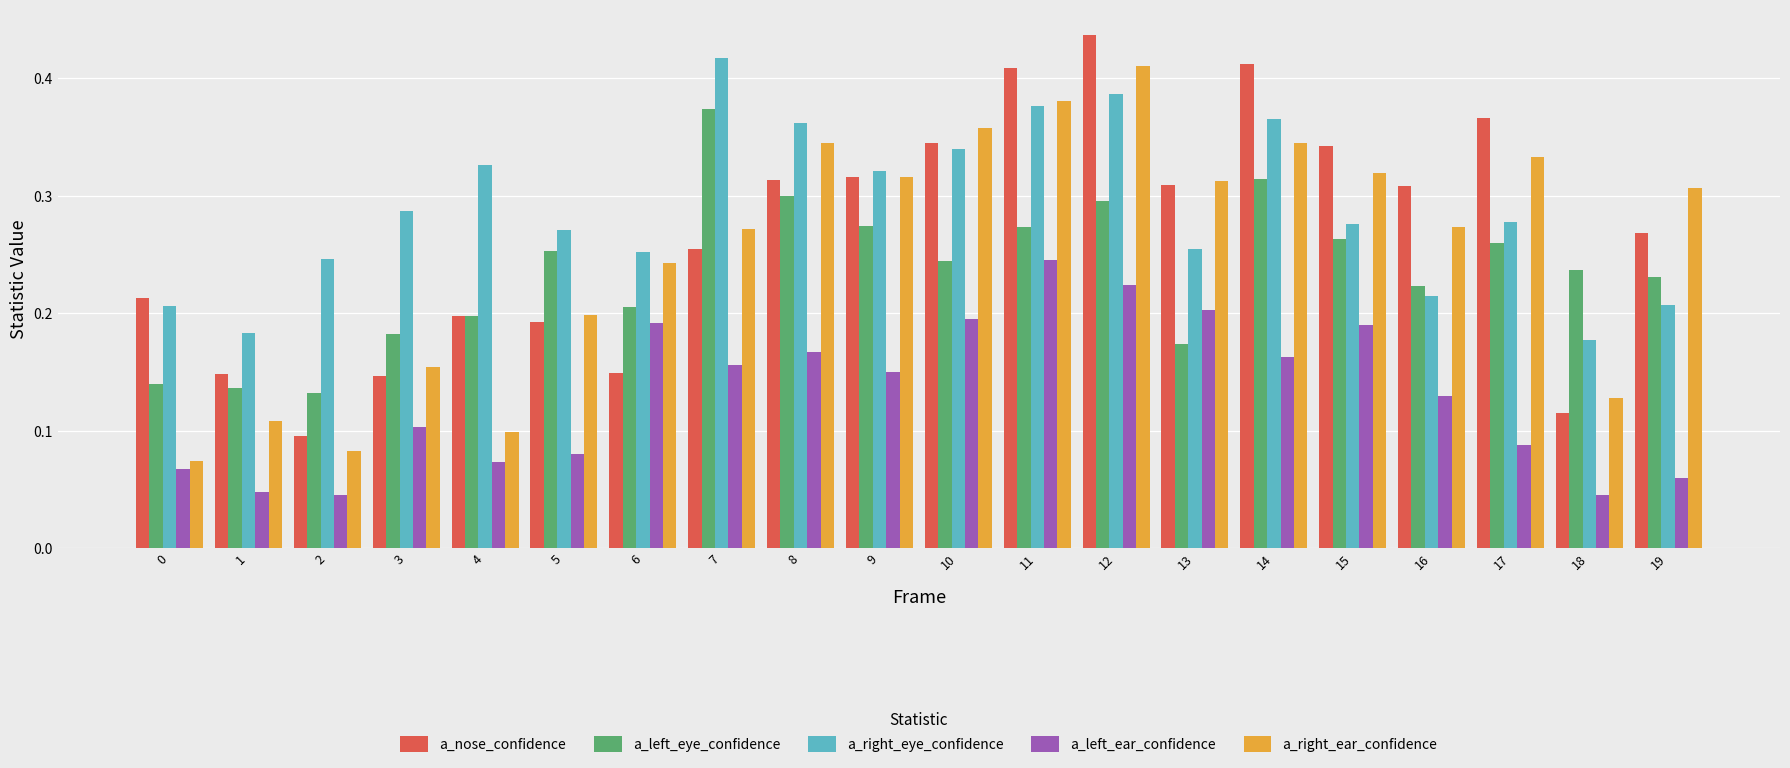

Is it true that a_nose_confidence equals 0.3 at 16?

True